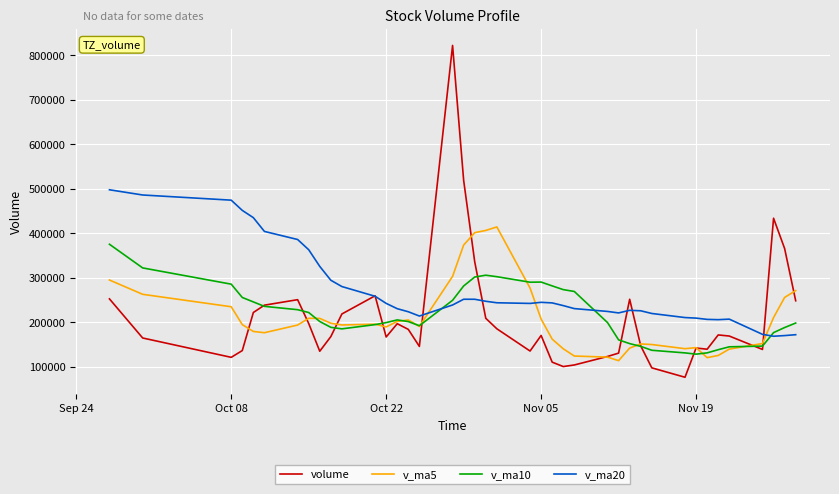

List the series in order of their peak value, lowest first.

v_ma10, v_ma5, v_ma20, volume